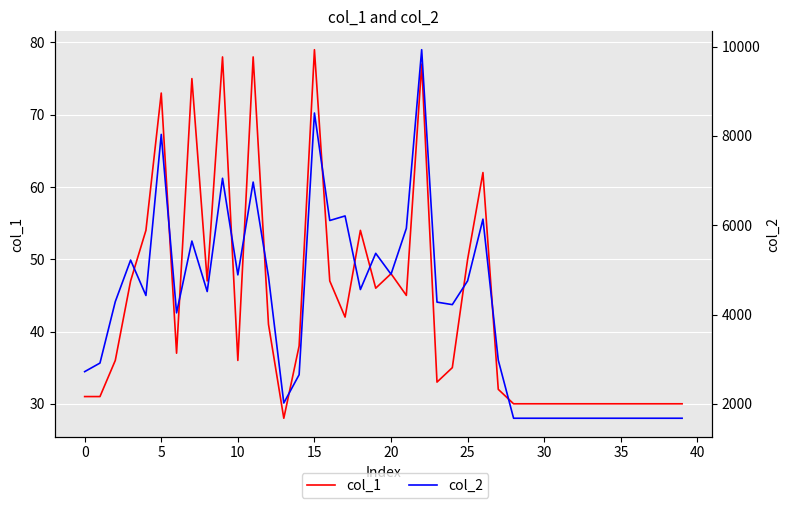

What are all the series names shown in the legend?

col_1, col_2